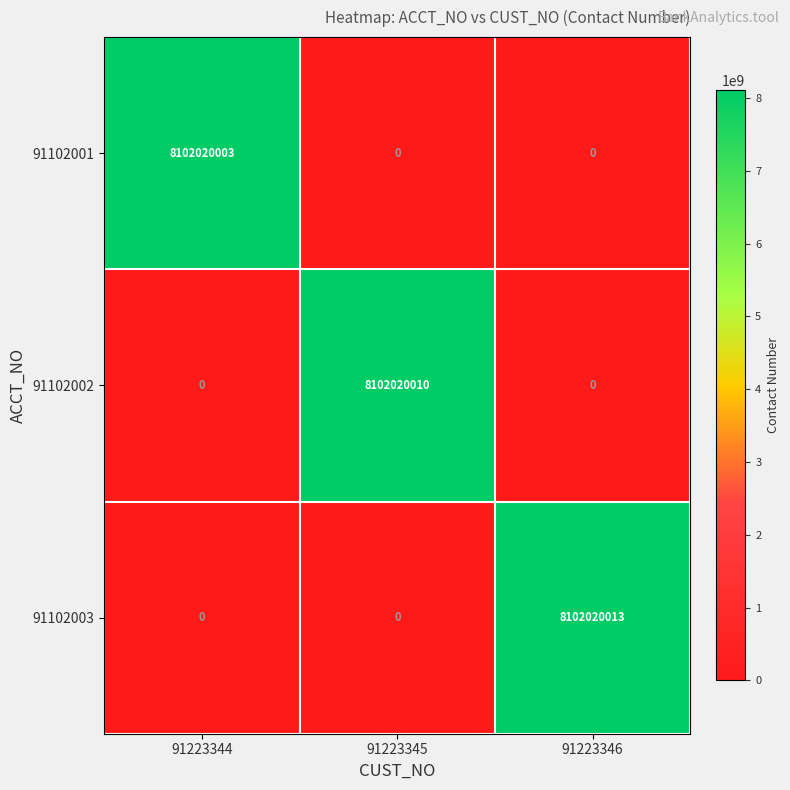

At how many categories does at least one series exceed 5819545619?

3